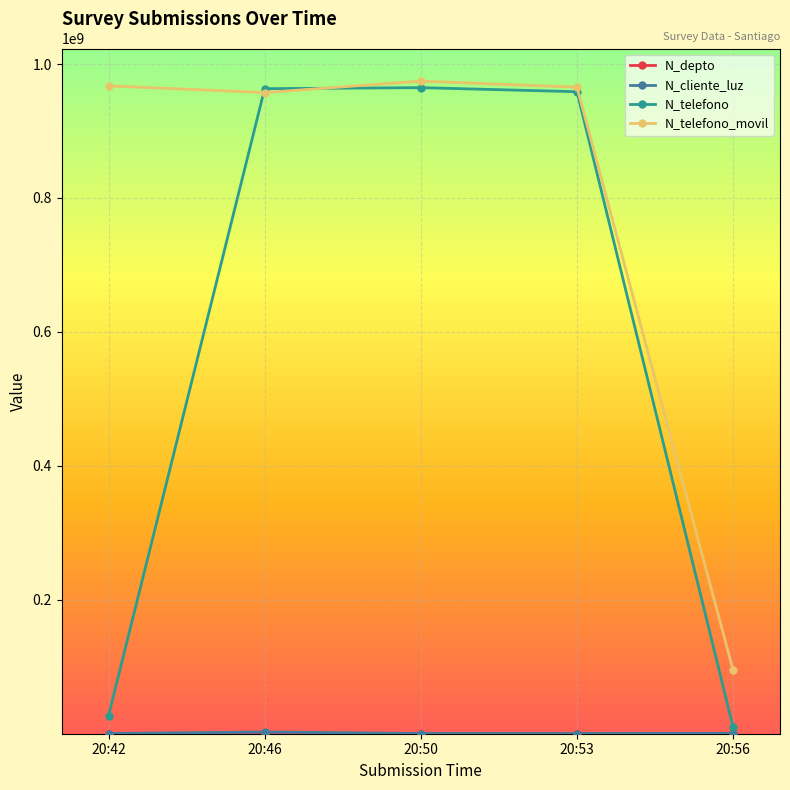

What is the maximum value for N_telefono?

964782014